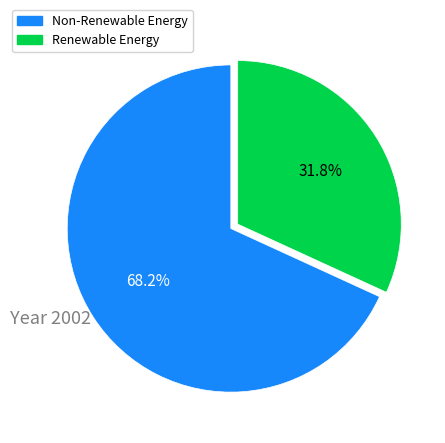

Does any single category account for the majority?

Yes